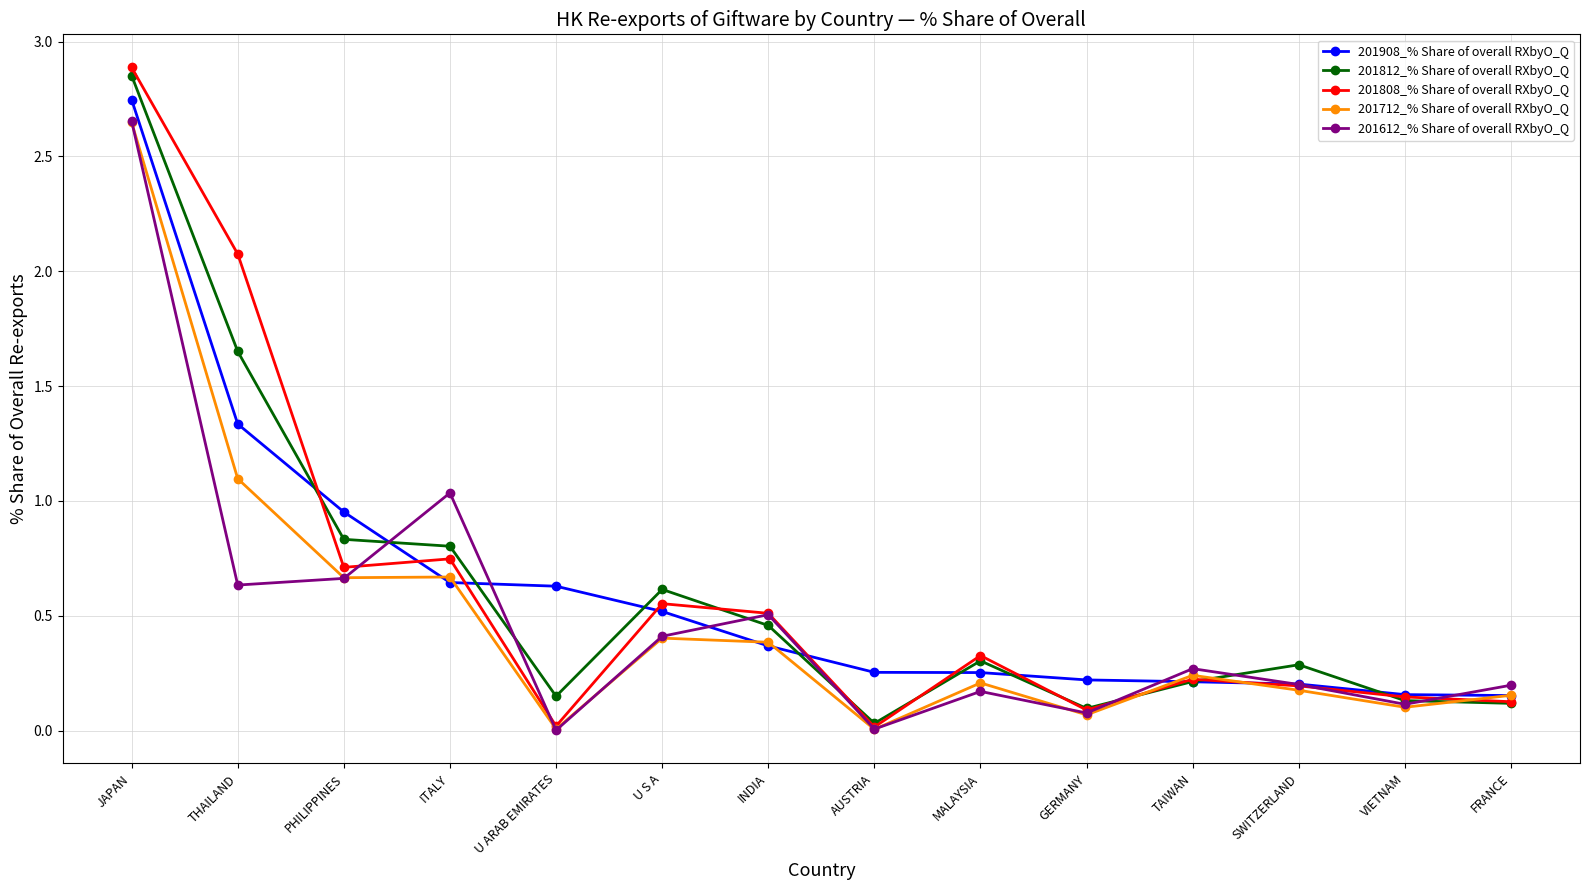

The 201808_% Share of overall RXbyO_Q series shows 0.1 at FRANCE. True or false?

True